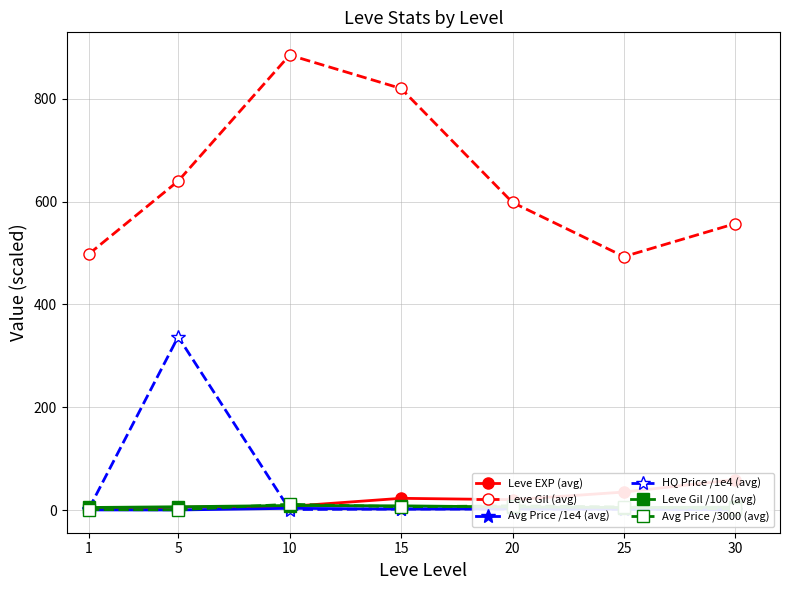

At which label is HQ Price /1e4 (avg) closest to 168?

1